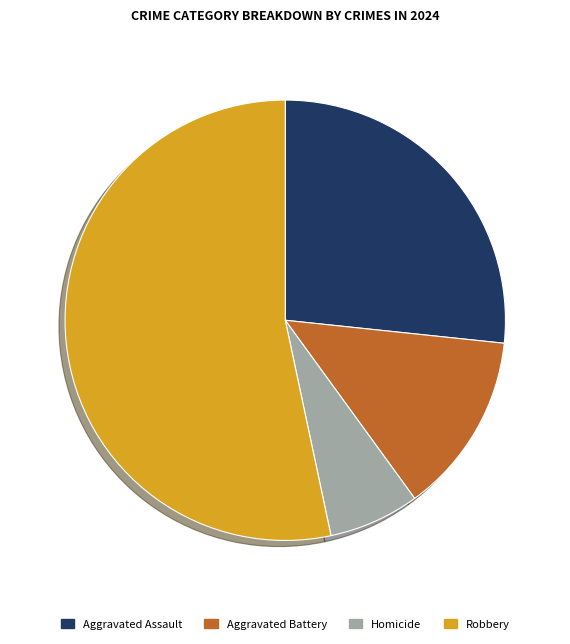

The Robbery slice represents 63% of the pie. True or false?

False